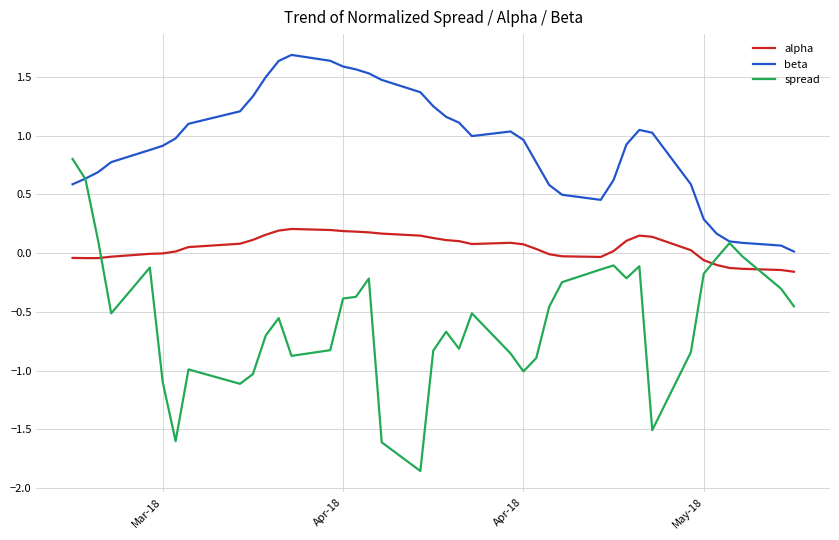

List the series in order of their overall mean, highest first.

beta, alpha, spread